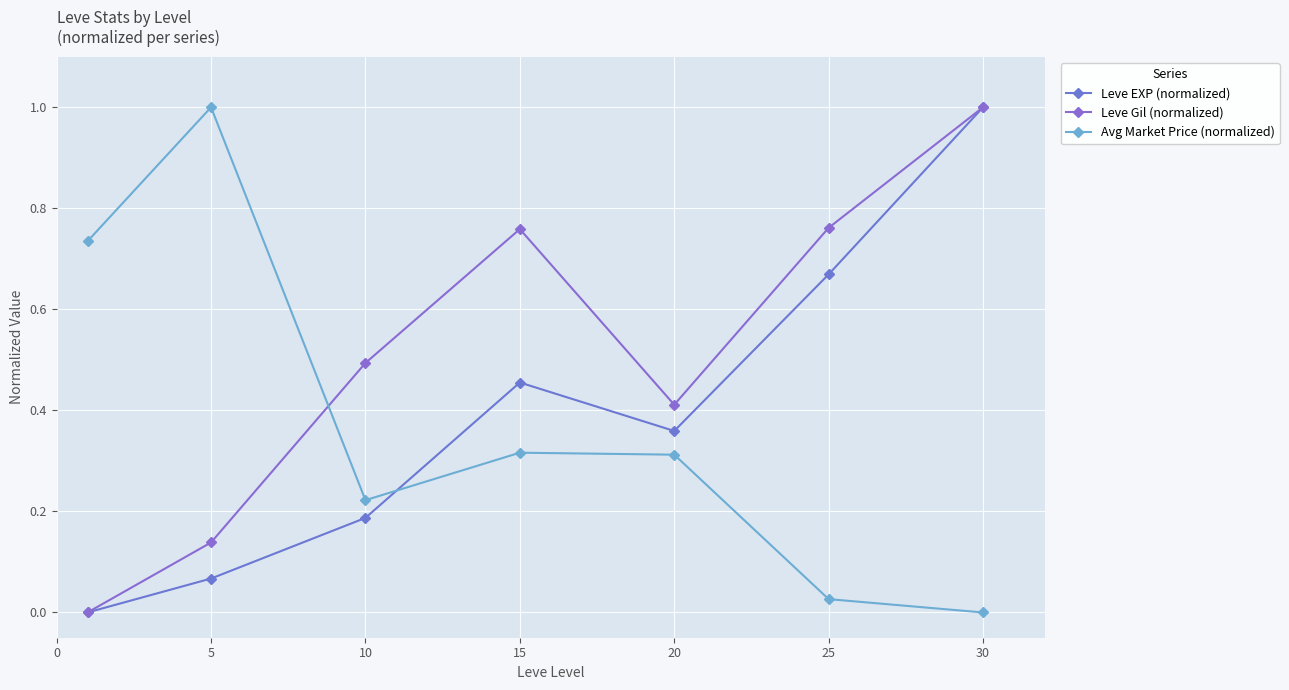

What are all the series names shown in the legend?

Leve EXP (normalized), Leve Gil (normalized), Avg Market Price (normalized)